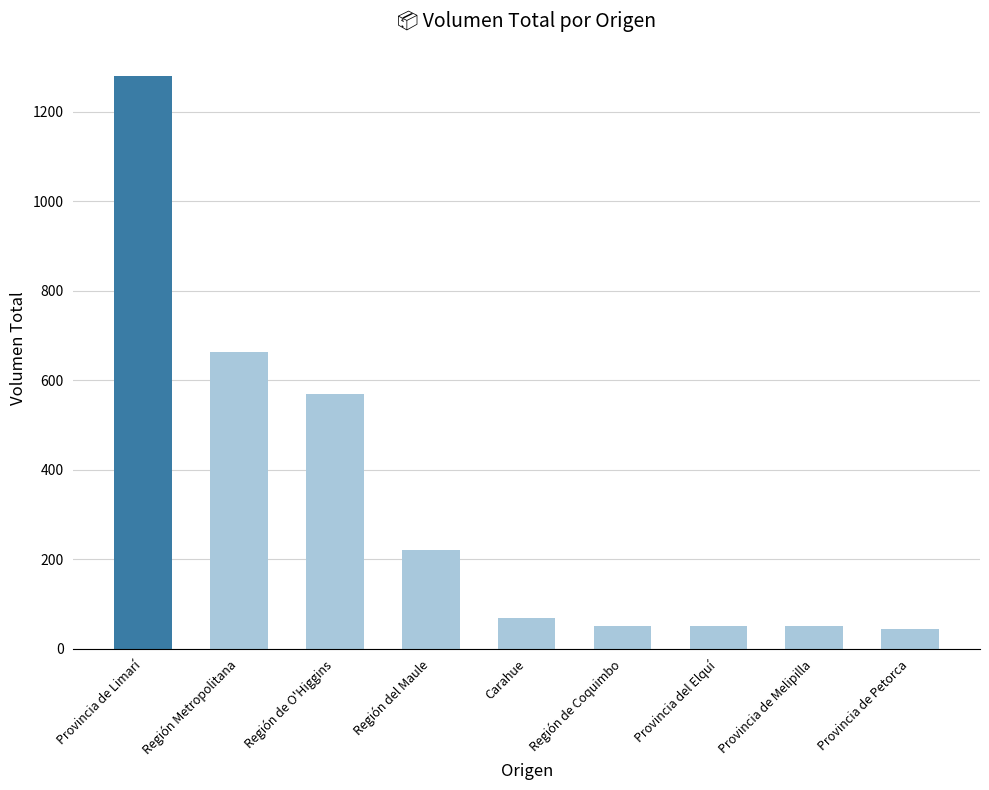

What is the label of the 1st bar from the right?

Provincia de Petorca